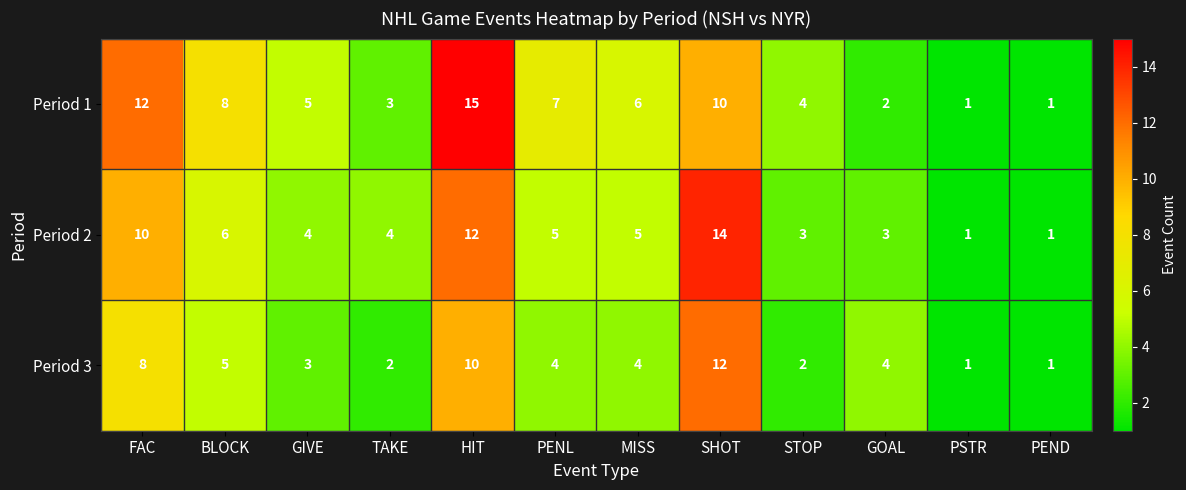

What is the greatest value displayed?

15